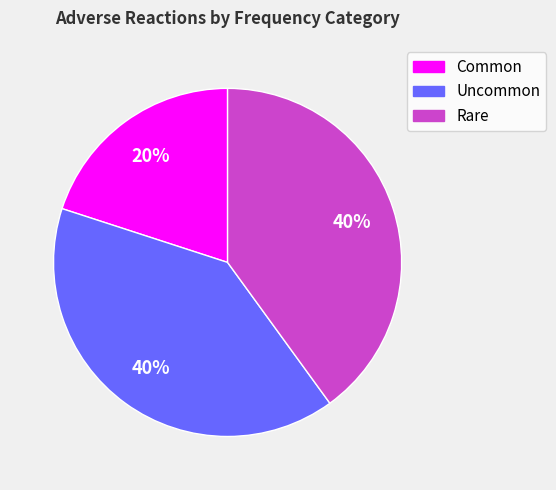

Which category has the smallest portion of the pie?

Common